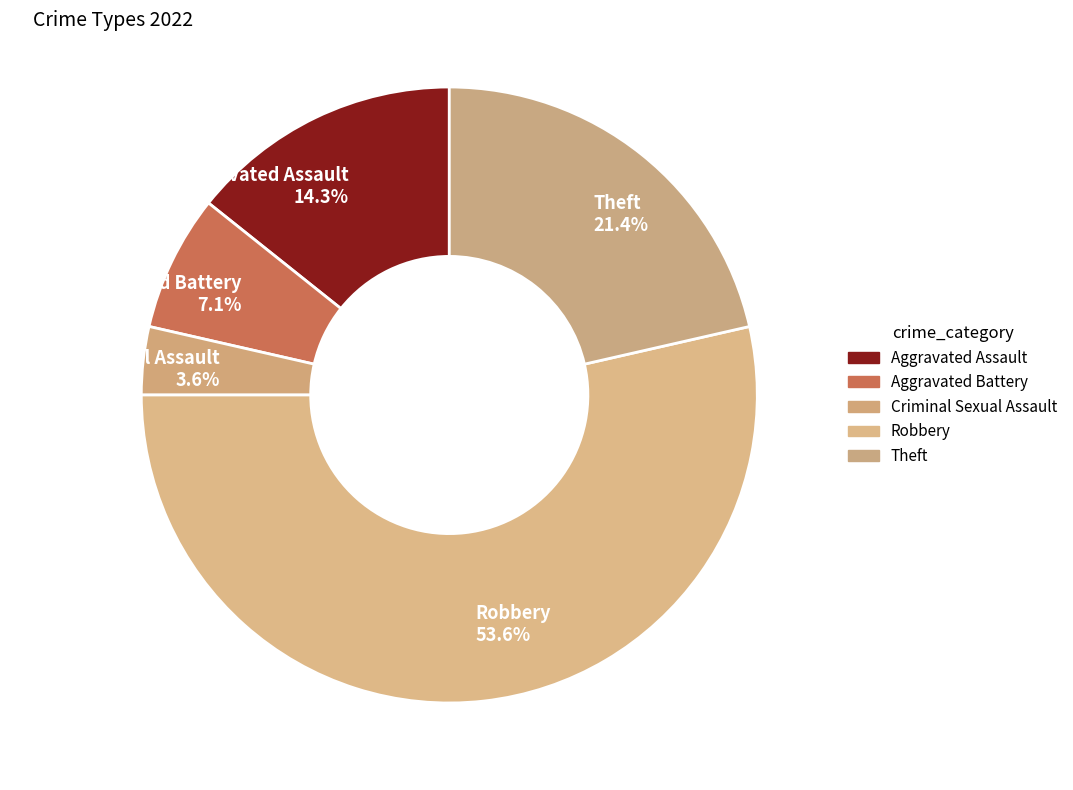

How many segments does this pie chart have?

5